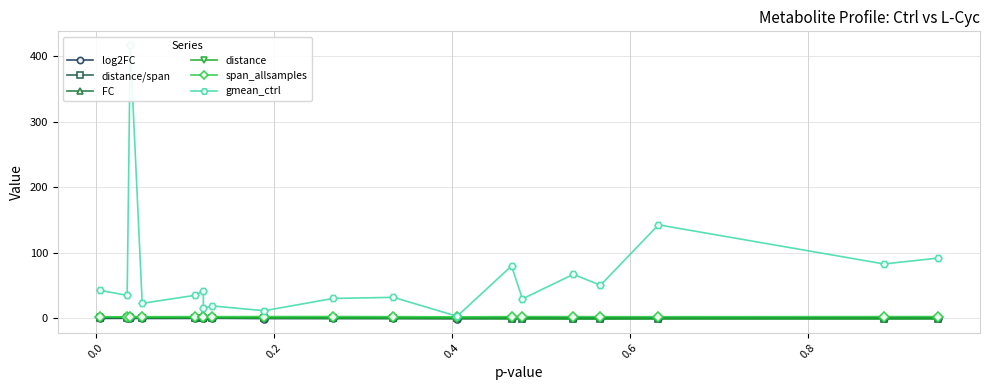

Which series has the widest spread of values?

gmean_ctrl